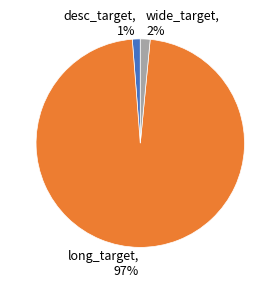

Is there any slice that represents more than half of the pie?

Yes